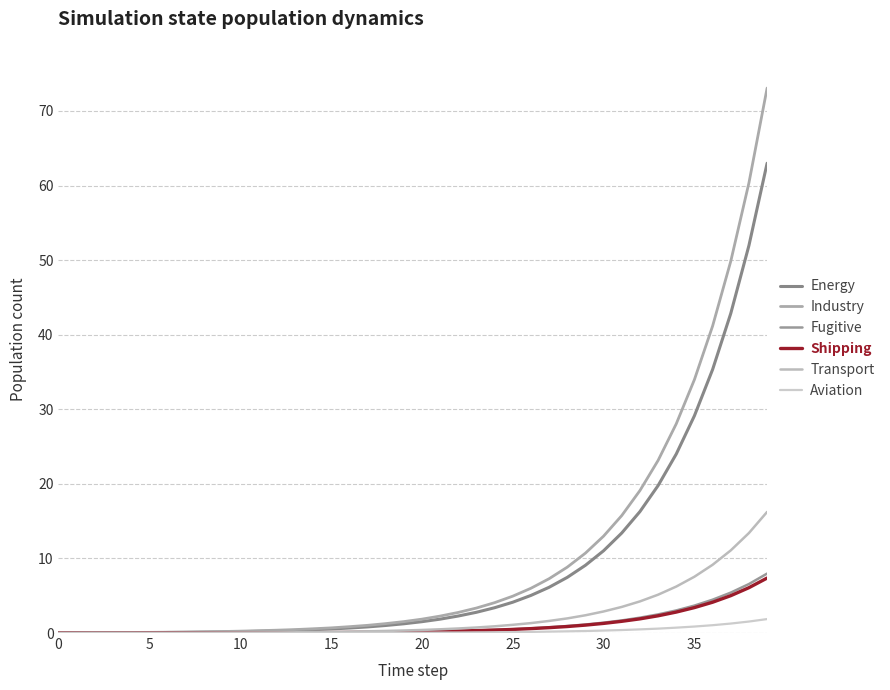

Does the chart display data point markers on the line(s)?

No